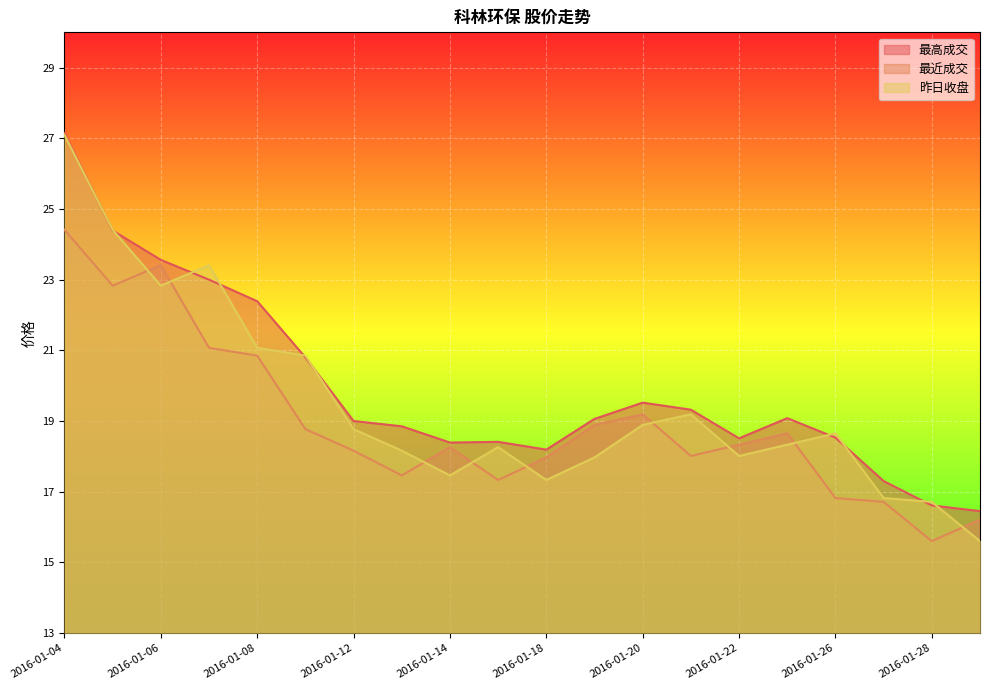

True or false: 昨日收盘 and 最近成交 intersect in this chart.

True